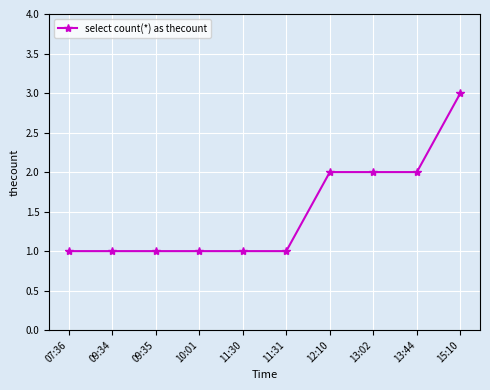

How many lines are shown in the chart?

1